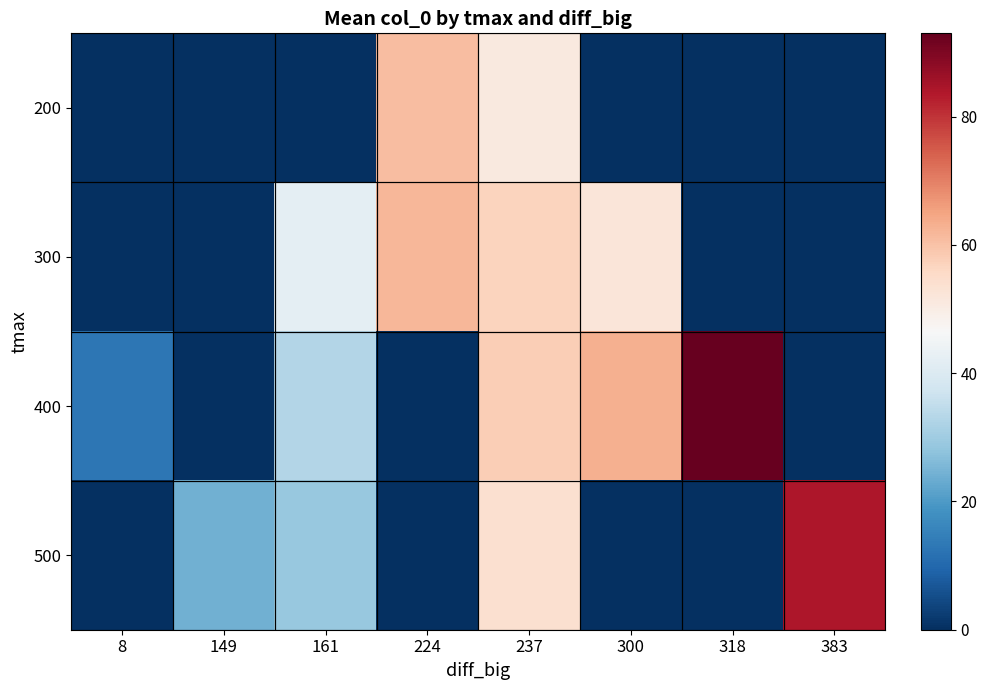

What is the difference between the highest and lowest values at 161?

42